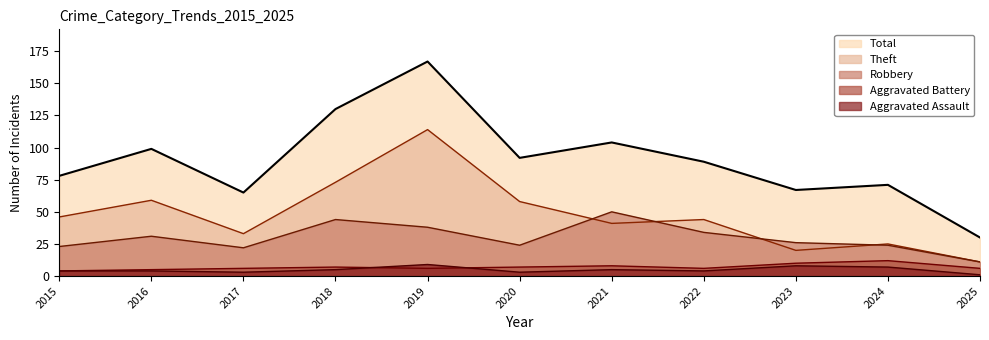

List the labels in order of Aggravated Assault value, smallest first.

2025, 2017, 2020, 2015, 2016, 2022, 2018, 2021, 2024, 2023, 2019